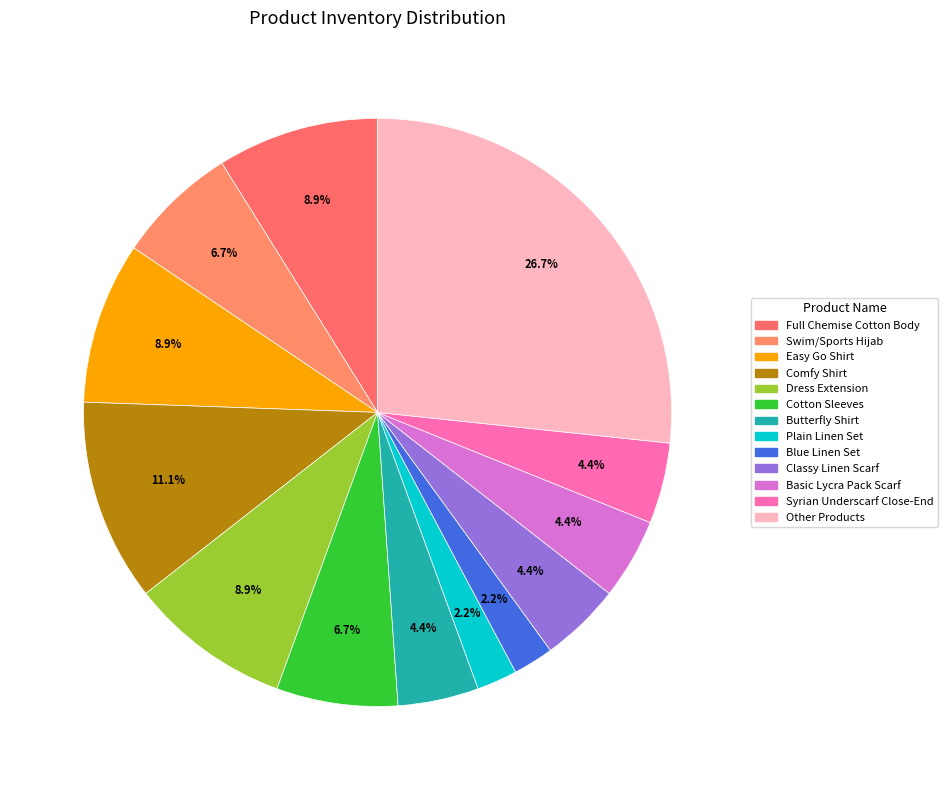

Which slice is the smallest?

Plain Linen Set